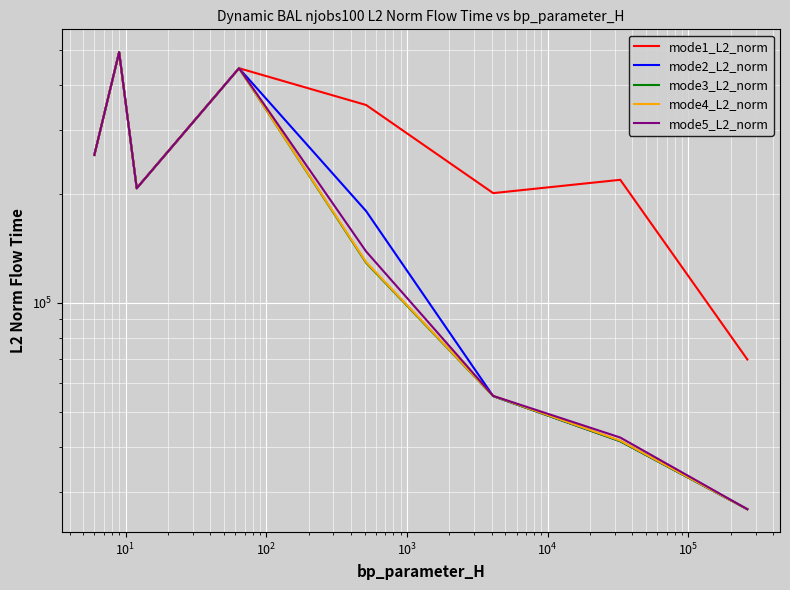

Is the value of mode2_L2_norm at $\mathdefault{10^{3}}$ greater than the value of mode1_L2_norm at $\mathdefault{10^{5}}$?

No